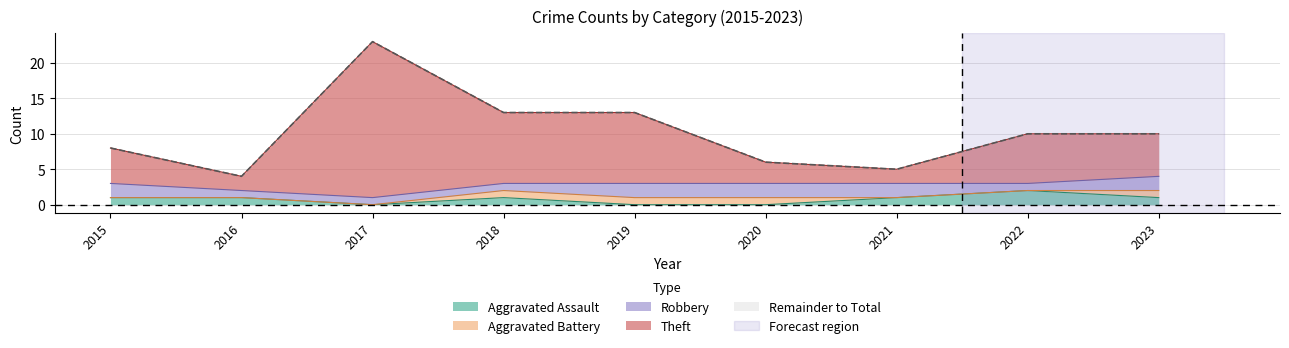

Which series has the widest spread of values?

Theft